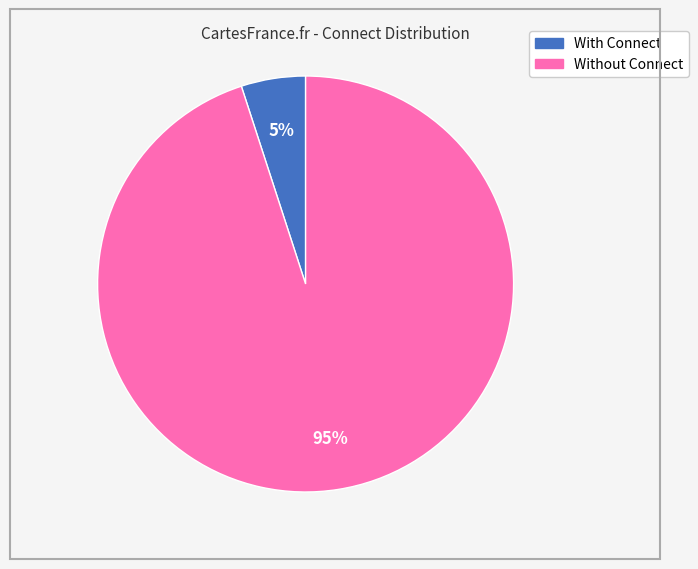

To the nearest percent, what is the difference between the largest and smallest slice percentages?

90%